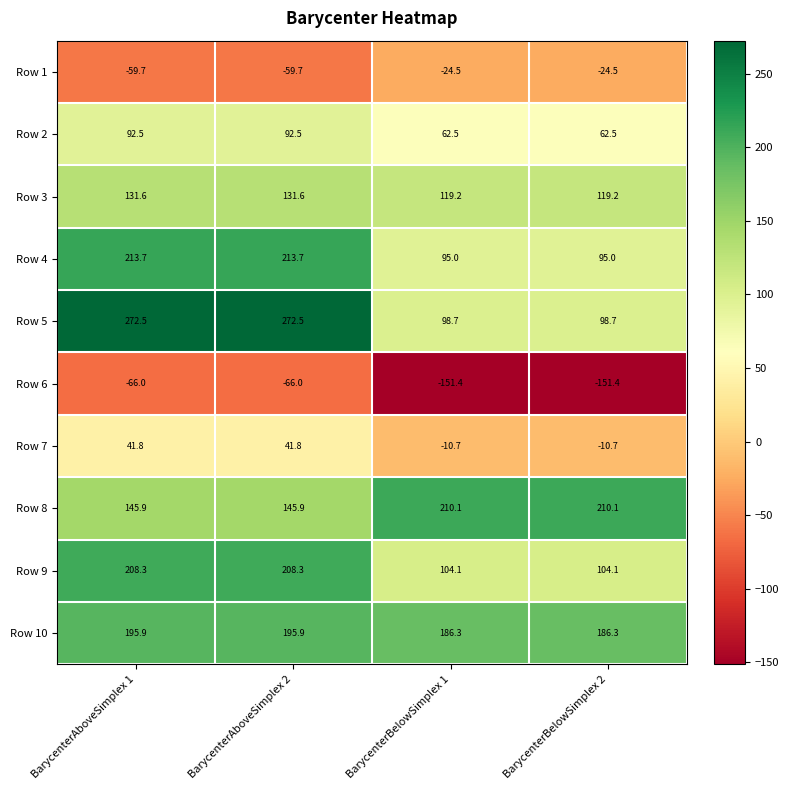

Where does the Row 5 series first go above 272?

BarycenterAboveSimplex 1